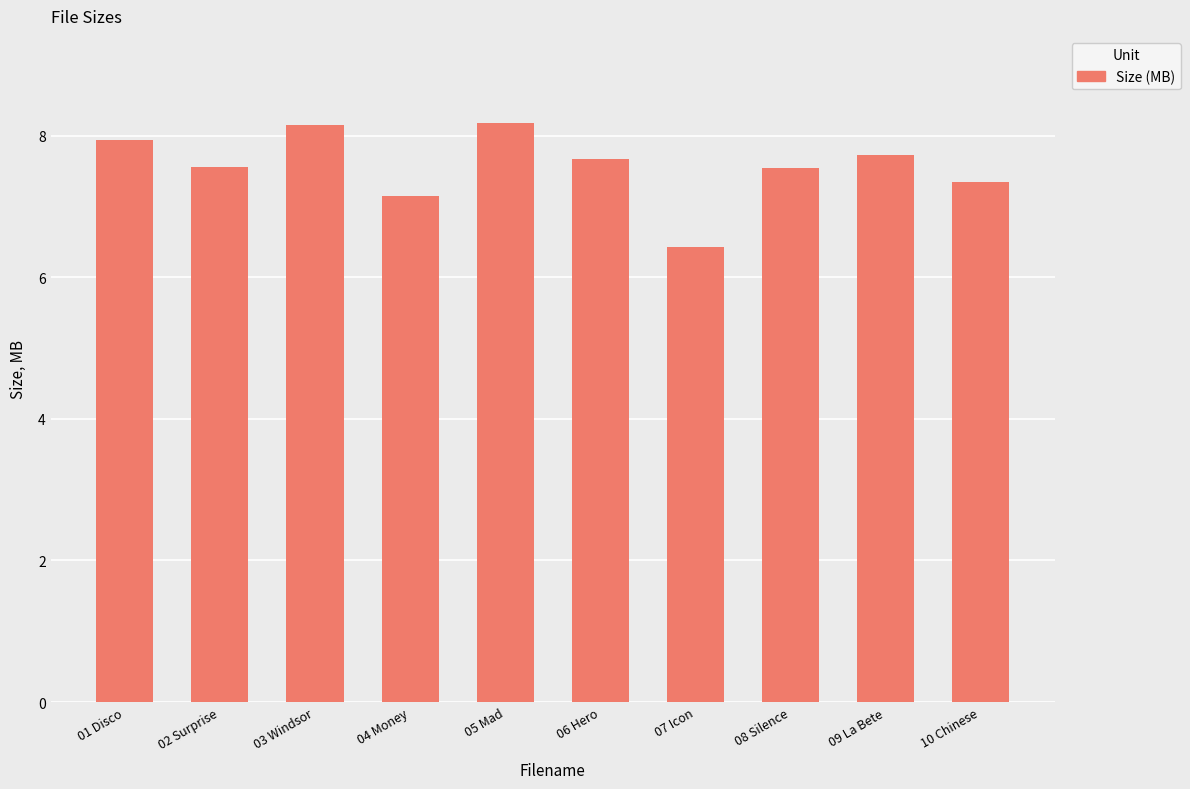

What value does the data have at 02 Surprise?

7.6